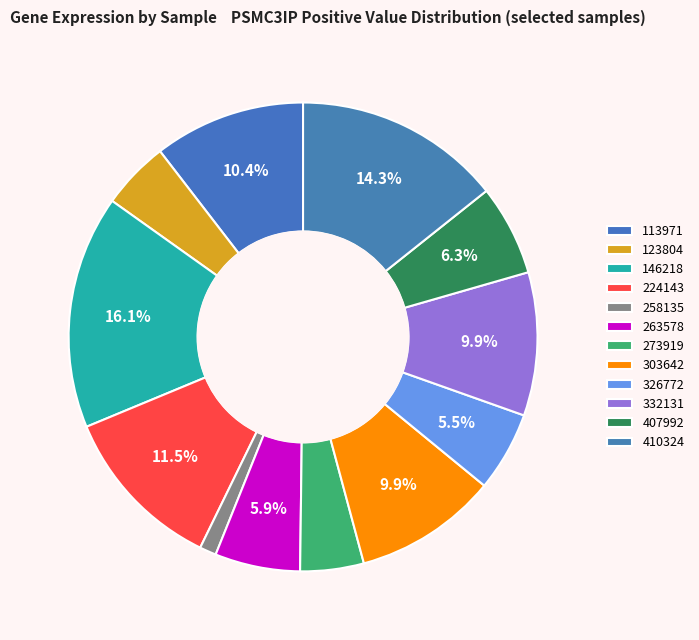

How many slices are in this pie chart?

12